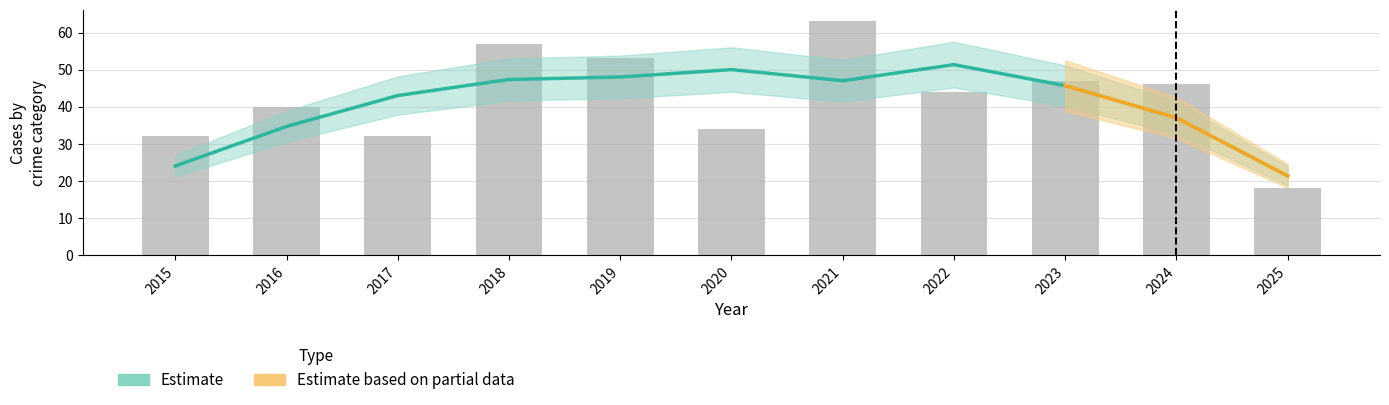

What is the approximate value of Total at 2021?

63